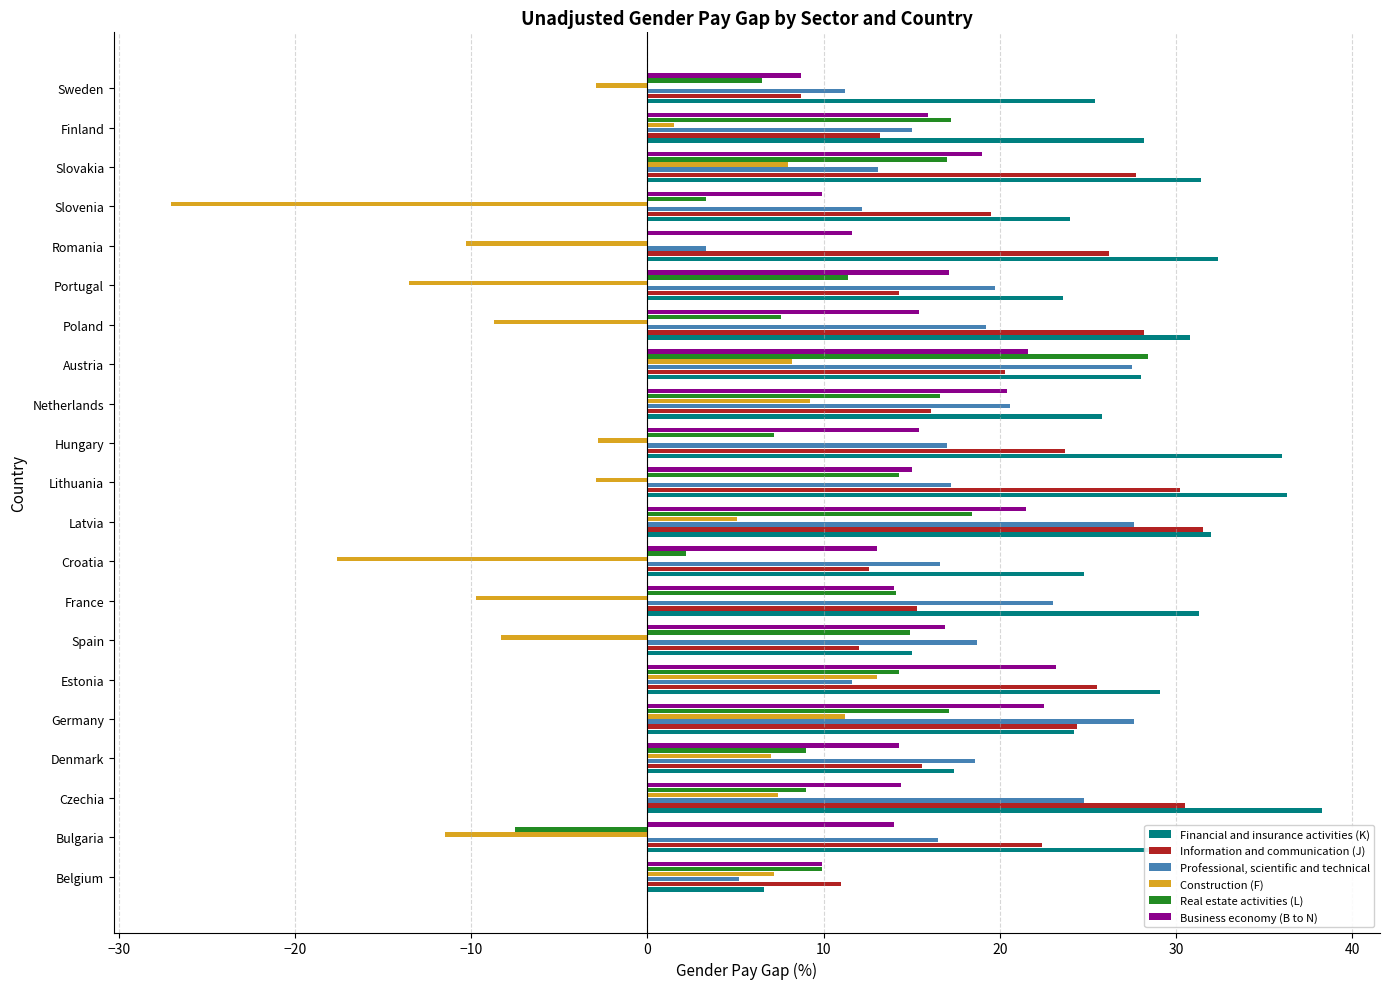

Which label corresponds to the largest value in the chart?

Czechia